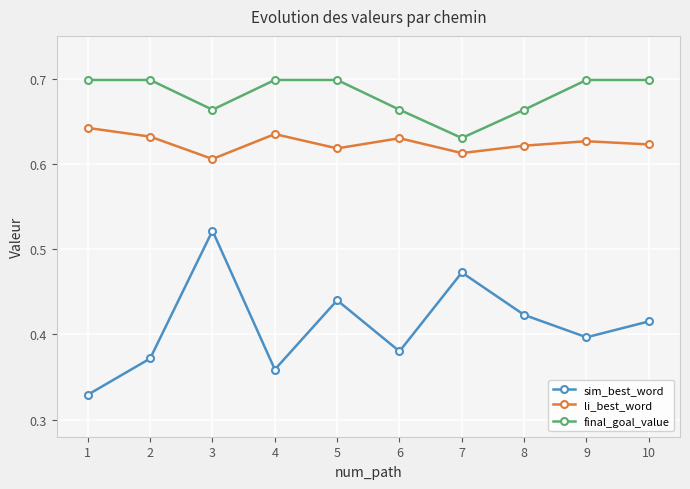

Between 2 and 5, which series saw the biggest shift?

sim_best_word